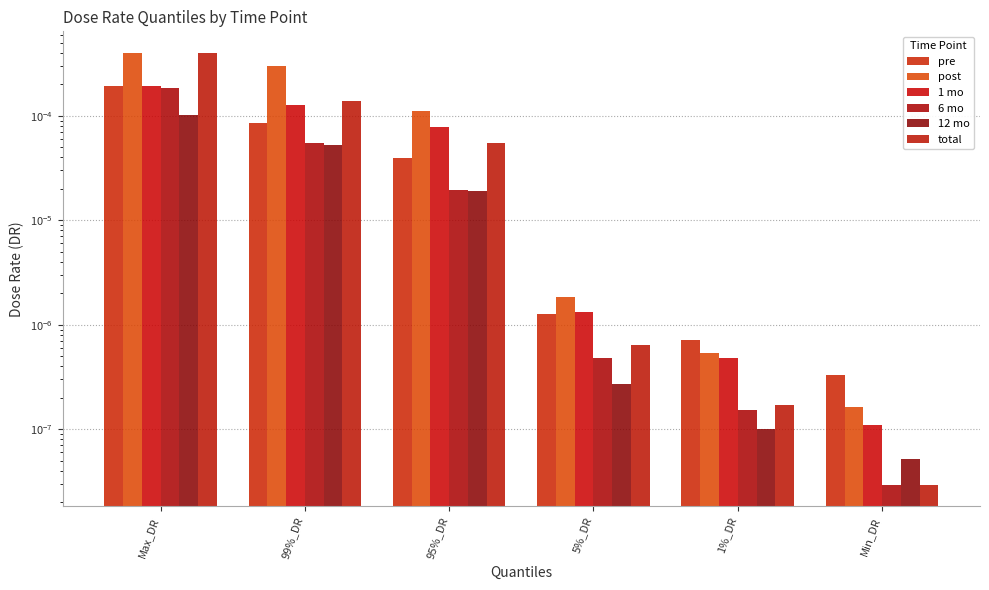

At which label does 12 mo reach its minimum?

Min_DR